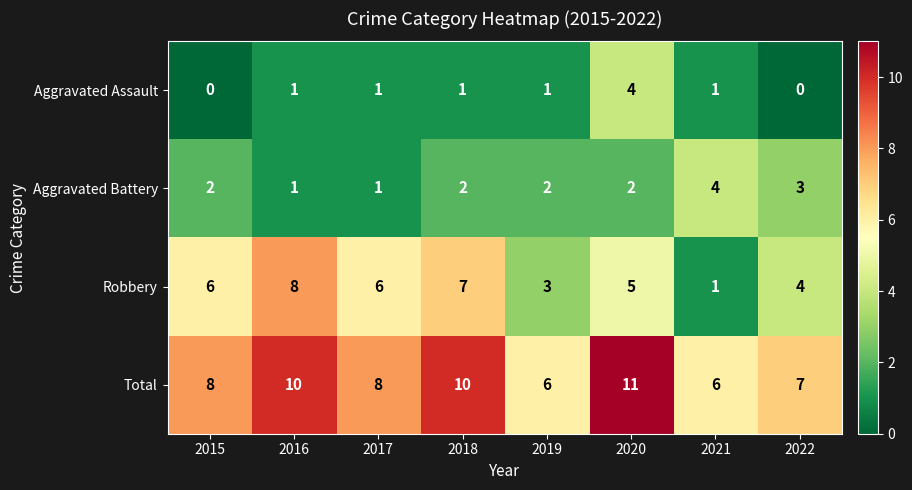

True or false: Robbery has a value of 4 at 2015.

False